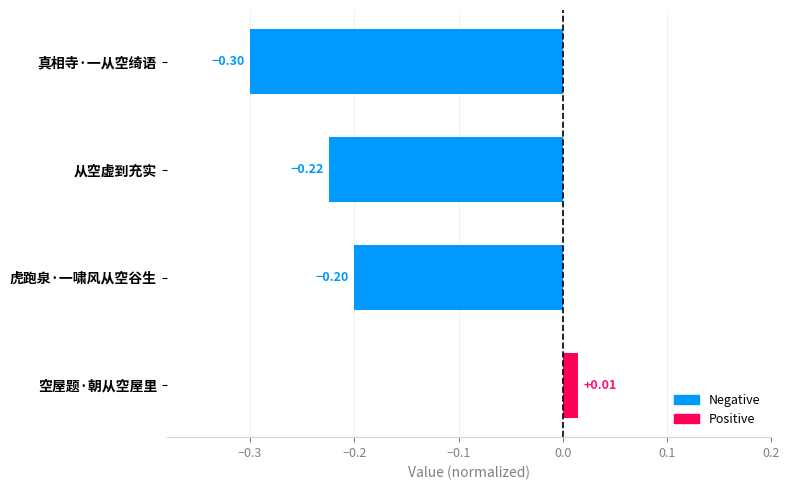

What is the difference between the maximum and minimum values?

0.3